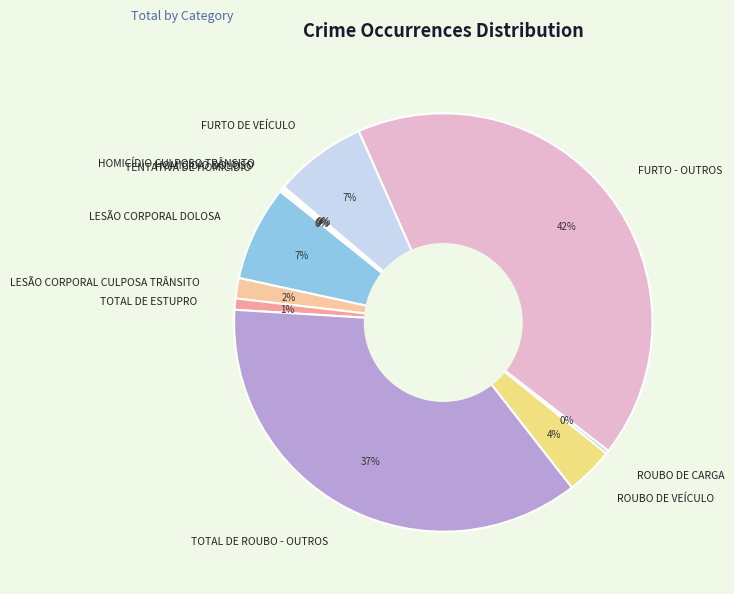

To the nearest percent, what is the average slice percentage?

9%